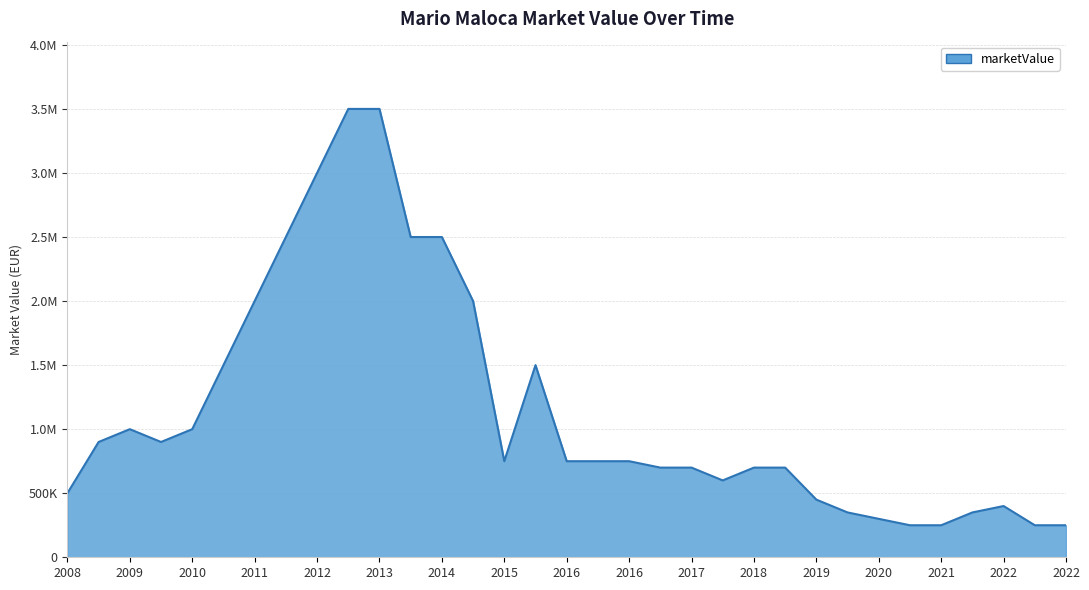

Which label corresponds to the largest value in the chart?

2012-09-29